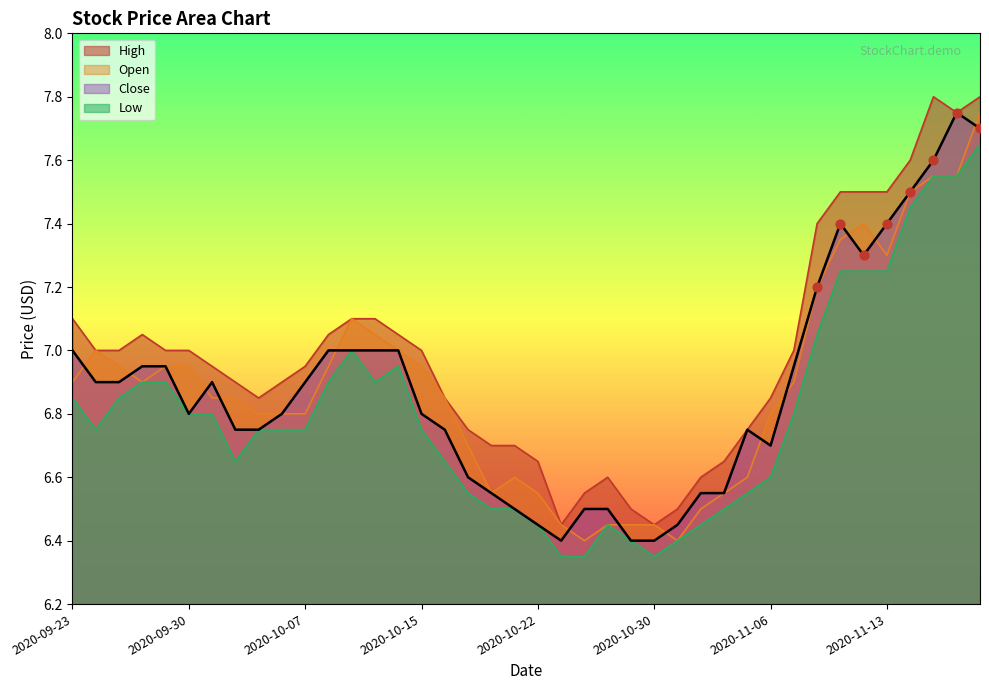

What are all the series names shown in the legend?

High, Open, Close, Low